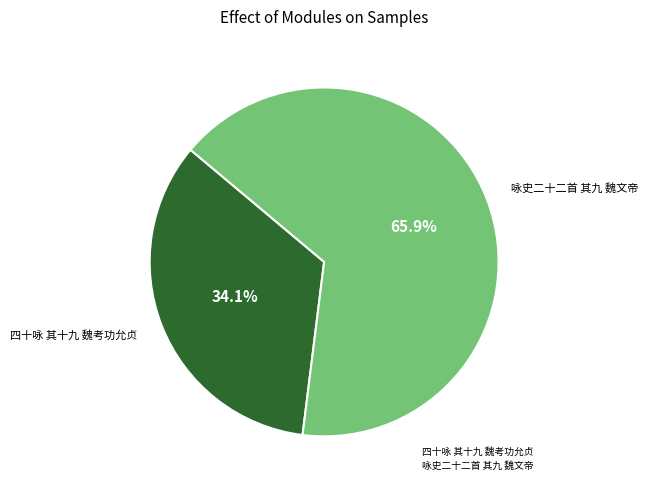

Which has a higher value, 四十咏 其十九 魏考功允贞 or 咏史二十二首 其九 魏文帝?

咏史二十二首 其九 魏文帝